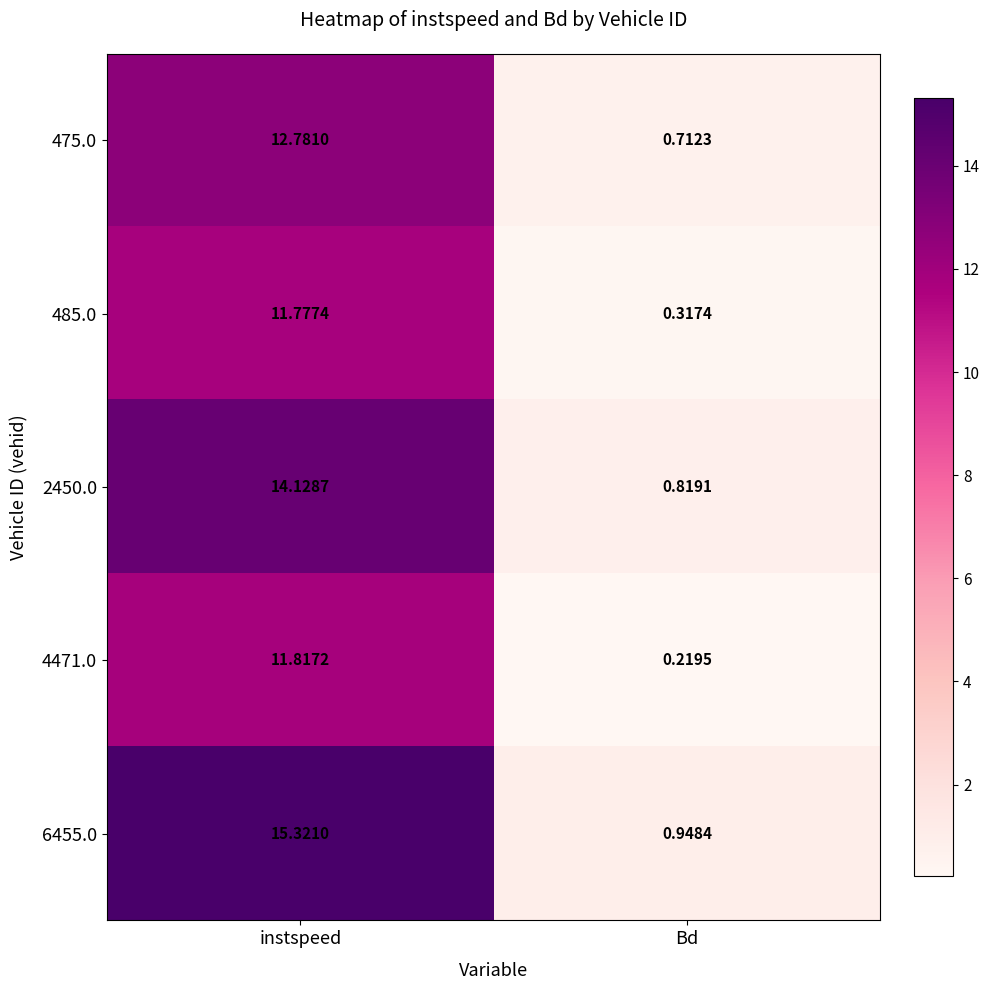

What is the difference between the highest and lowest values at instspeed?

3.5